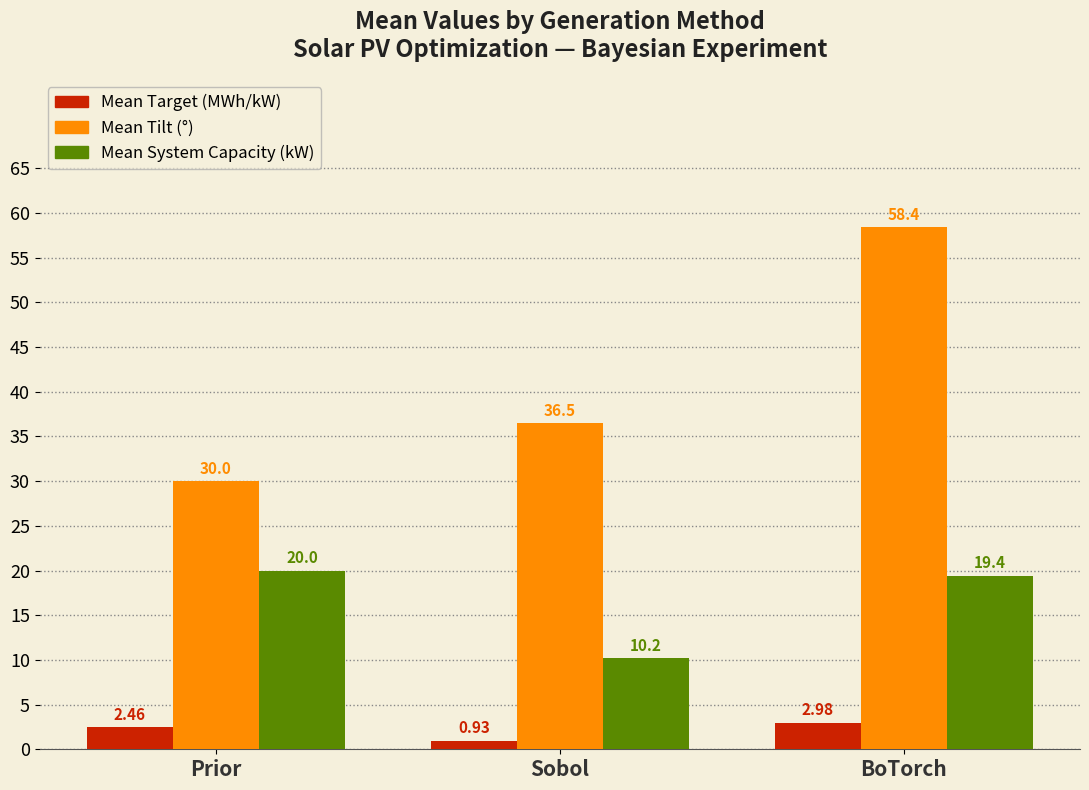

Where is Mean Tilt (°) nearest to the value 44?

Sobol